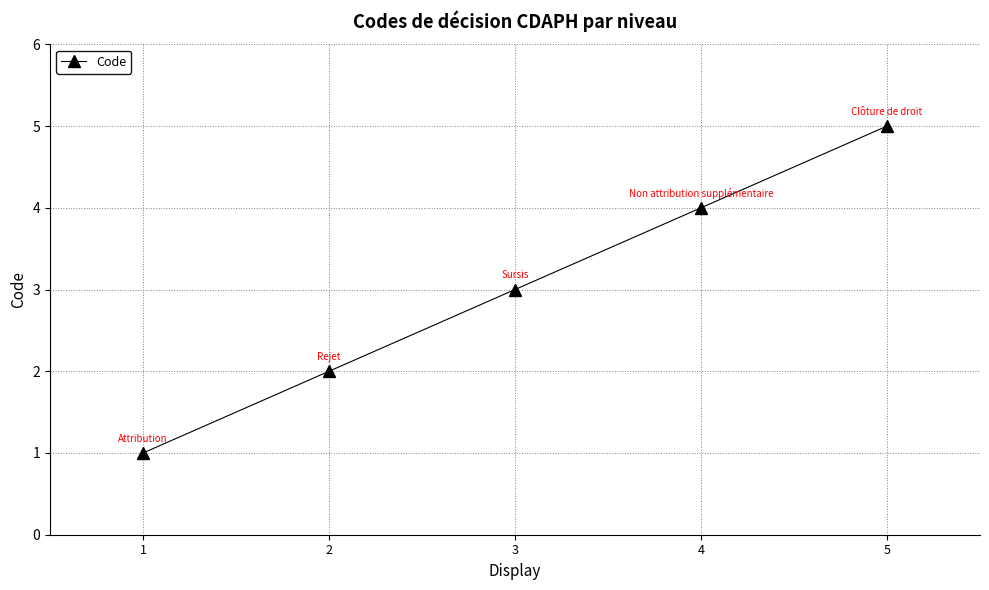

Rank the categories by value from lowest to highest.

1, 2, 3, 4, 5